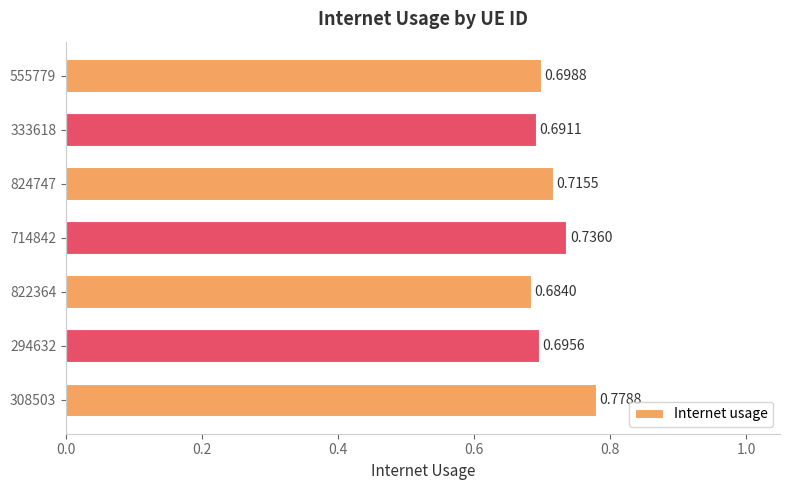

How many distinct data groups are displayed?

1